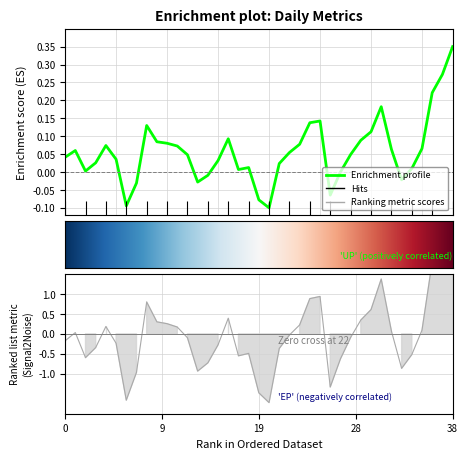

How many interior local peaks (higher than both neighbors) does the data have?

7